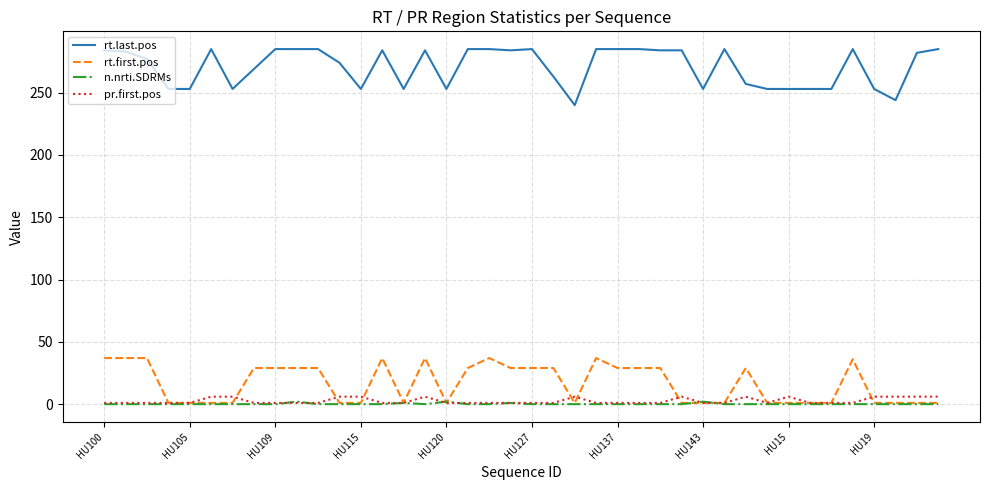

How many lines are shown in the chart?

4